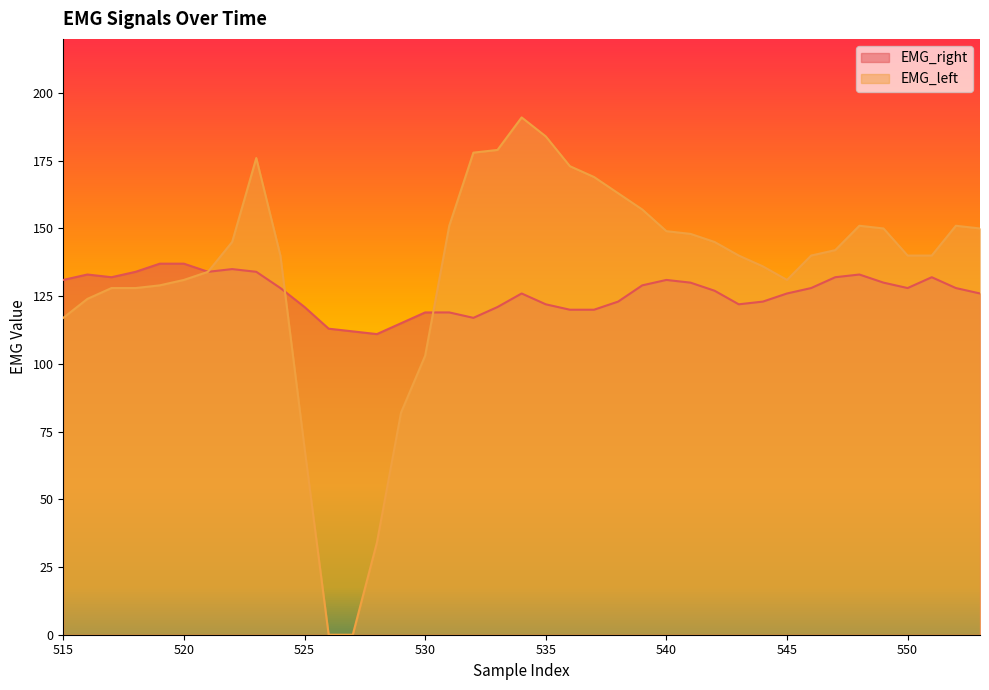

What is the value of the EMG_left point at the 4th from the left?

128